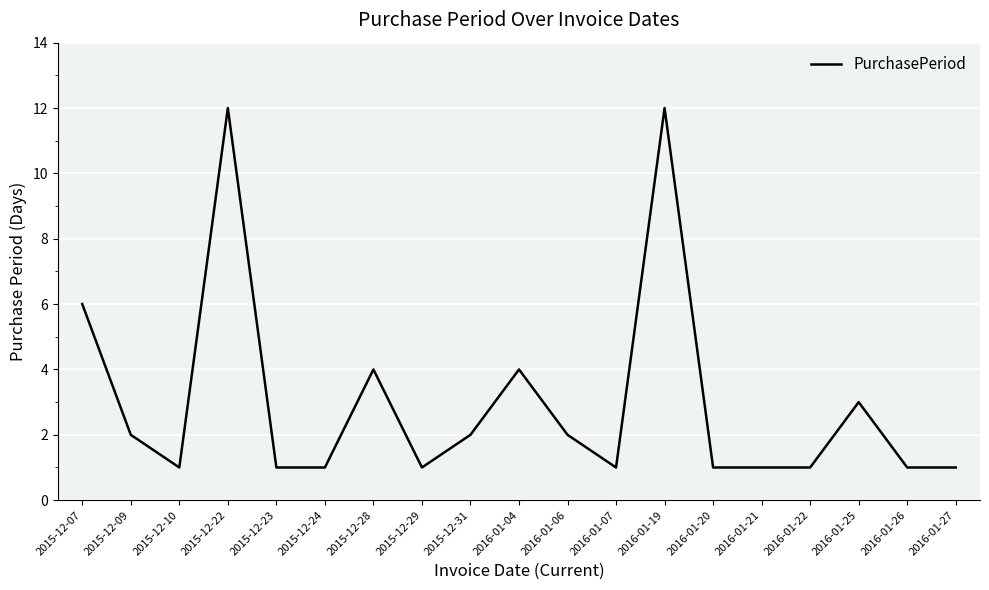

Reading left to right, what are all the values shown in this chart?

6	2	1	12	1	1	4	1	2	4	2	1	12	1	1	1	3	1	1